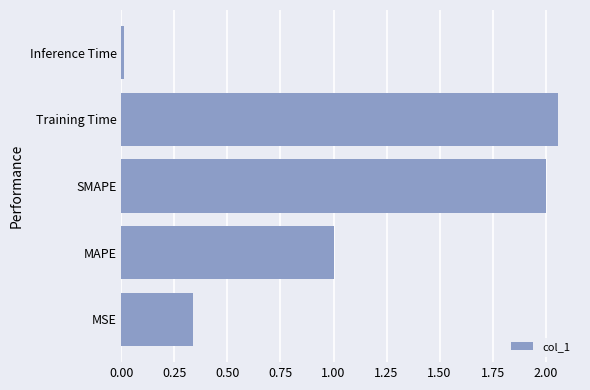

The value at SMAPE is 2.0. True or false?

True